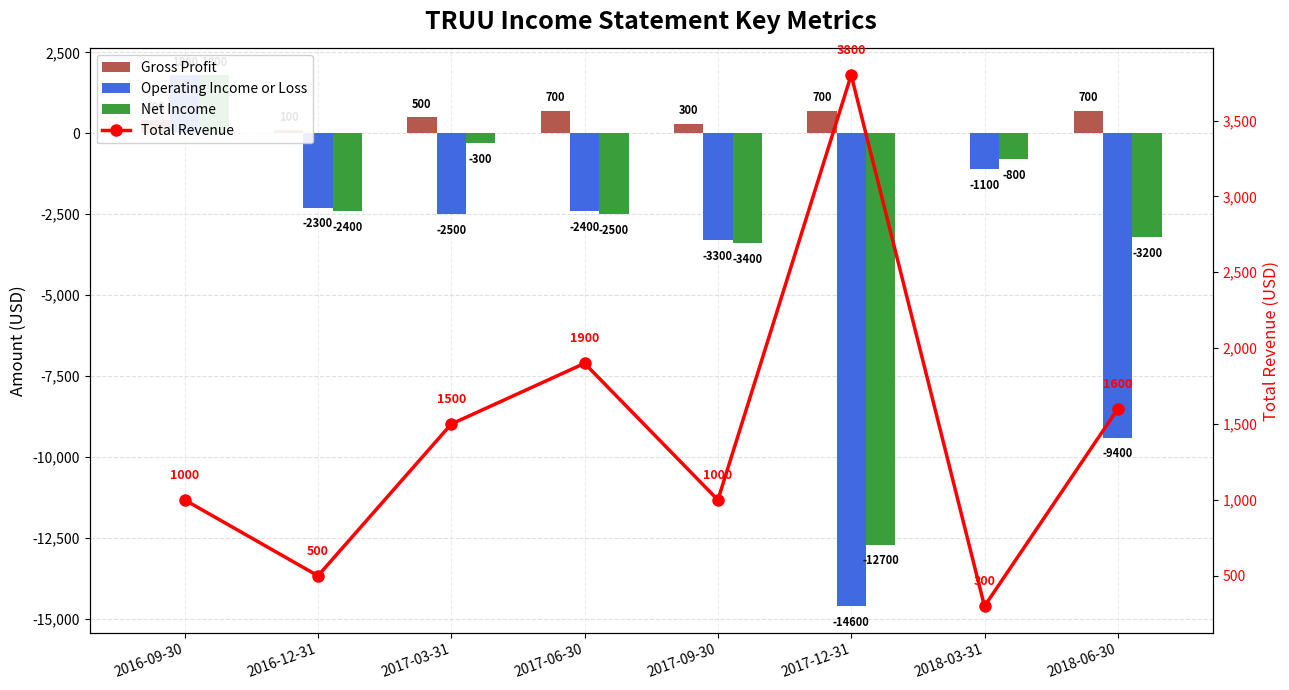

What is the value of the Gross Profit bar at the 2nd from the left?

100